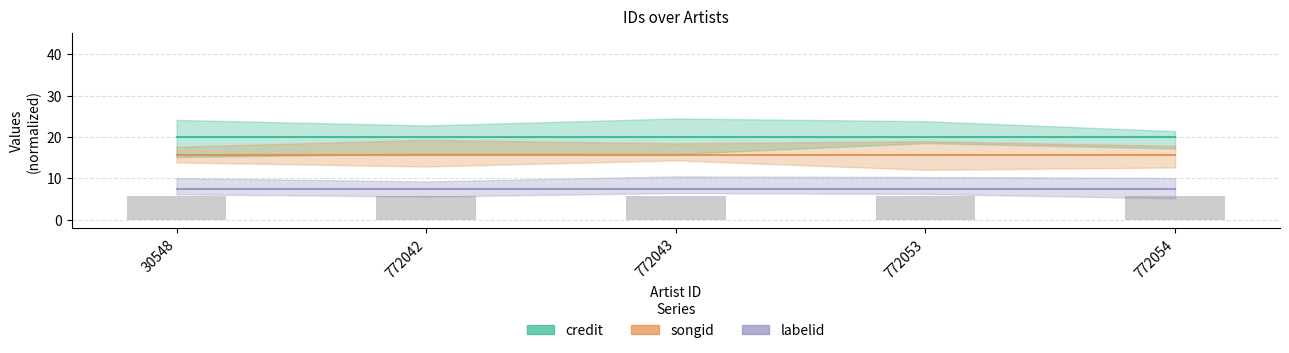

Which series changed the most between 772043 and 772053?

credit